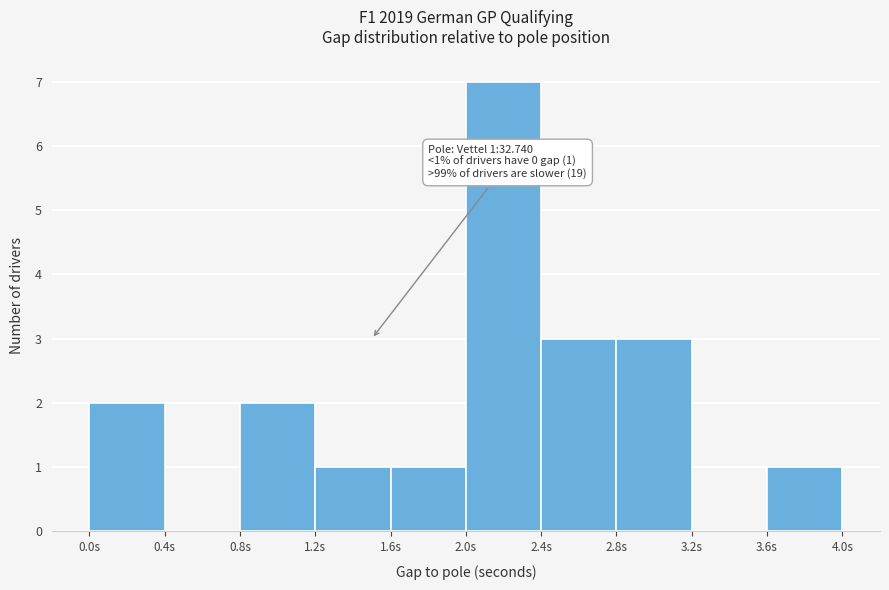

Over which range of the x-axis is the bar tallest?

2.0 to 2.4